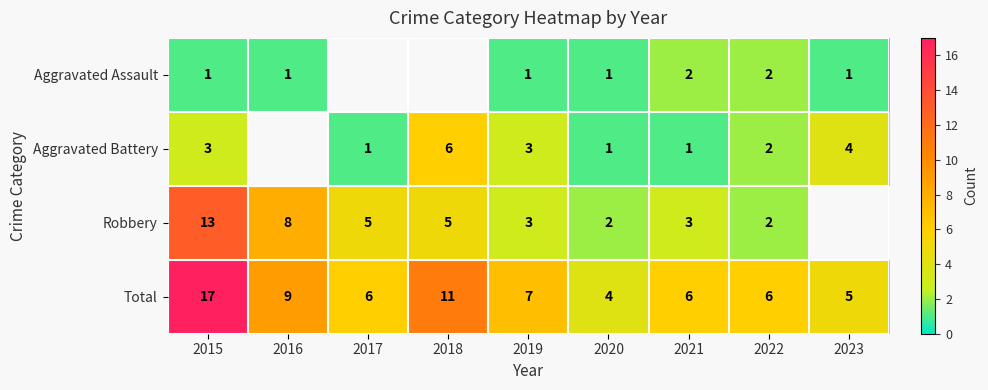

The value of Total at 2017 is 6. True or false?

True